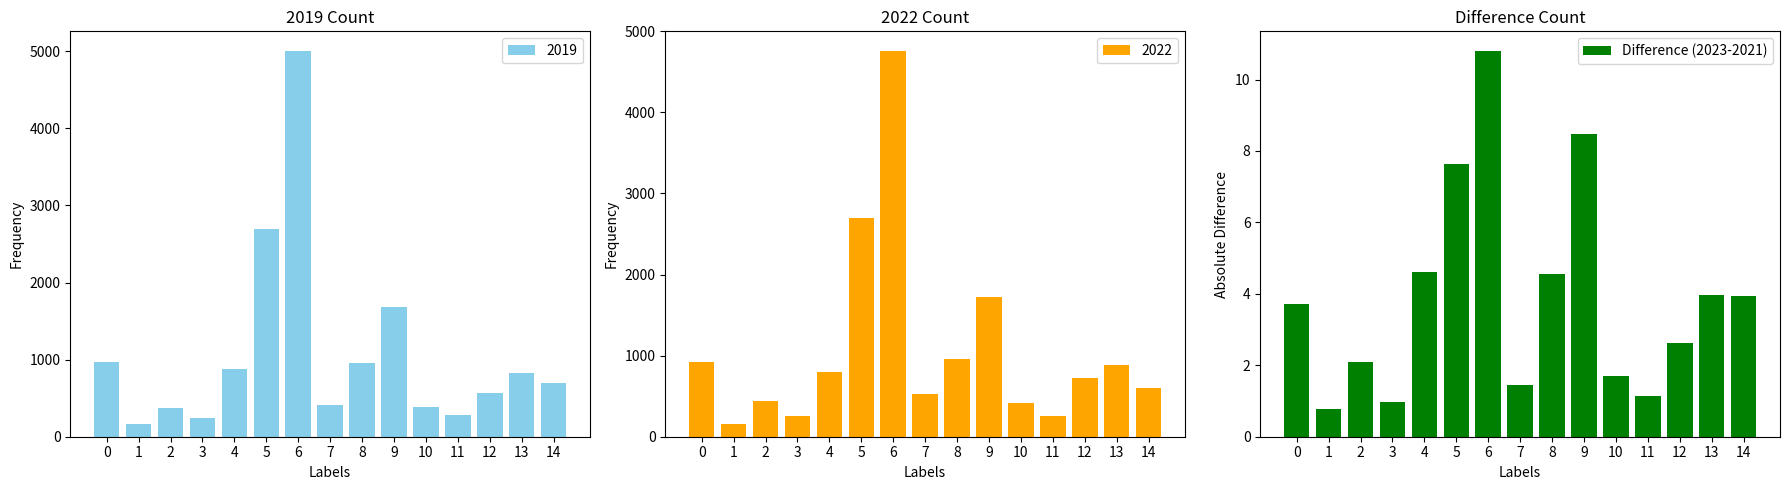

Rank the categories by value from lowest to highest.

1, 3, 11, 7, 10, 2, 12, 0, 14, 13, 8, 4, 5, 9, 6